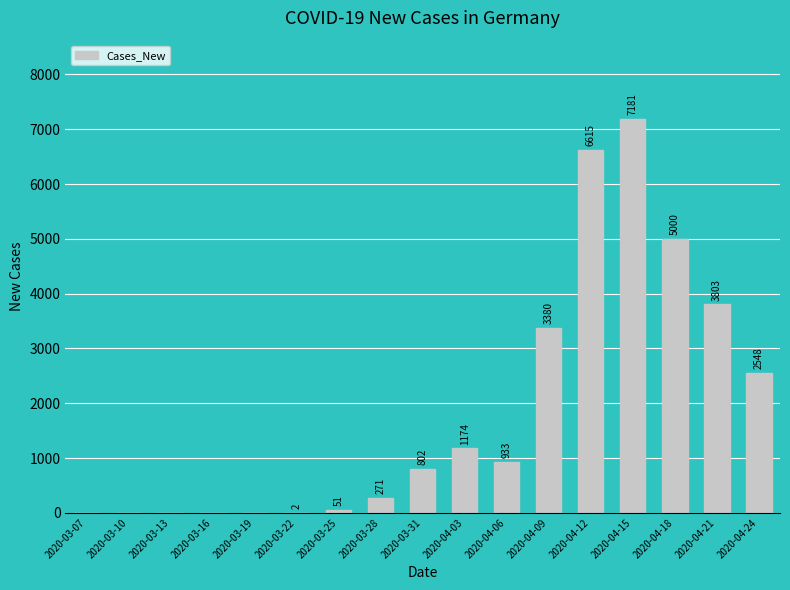

Reading right to left, what are all the values shown in this chart?

2020-04-24=2548	2020-04-21=3803	2020-04-18=5000	2020-04-15=7181	2020-04-12=6615	2020-04-09=3380	2020-04-06=933	2020-04-03=1174	2020-03-31=802	2020-03-28=271	2020-03-25=51	2020-03-22=2	2020-03-19=0	2020-03-16=0	2020-03-13=0	2020-03-10=0	2020-03-07=0